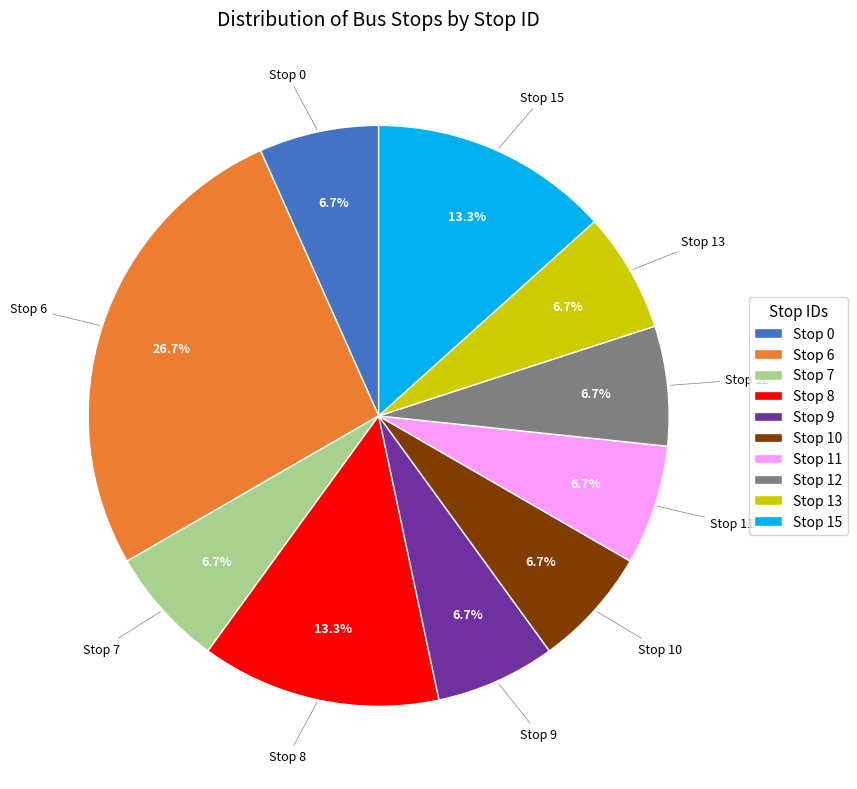

Which slice is the largest?

Stop 6